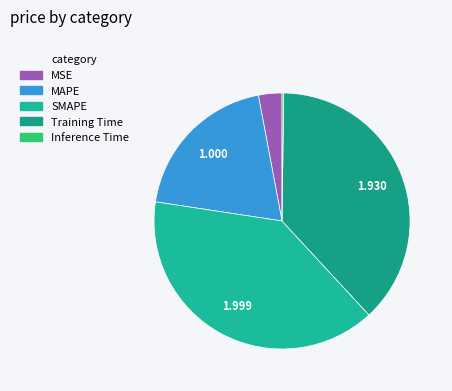

Is there a majority slice in this chart?

No